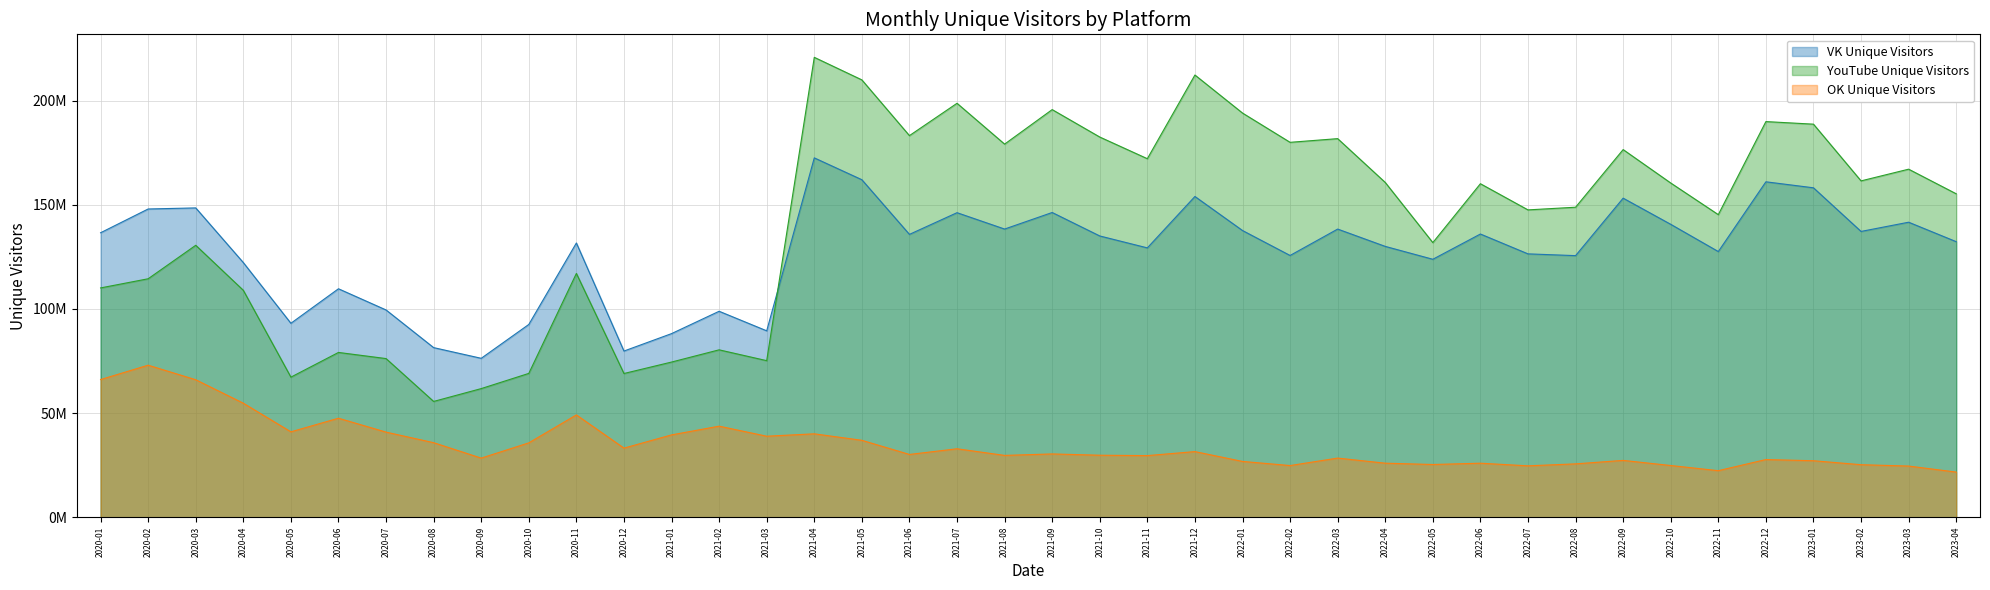

What is the difference between the second highest and minimum values in the VK Unique Visitors series?

85716533